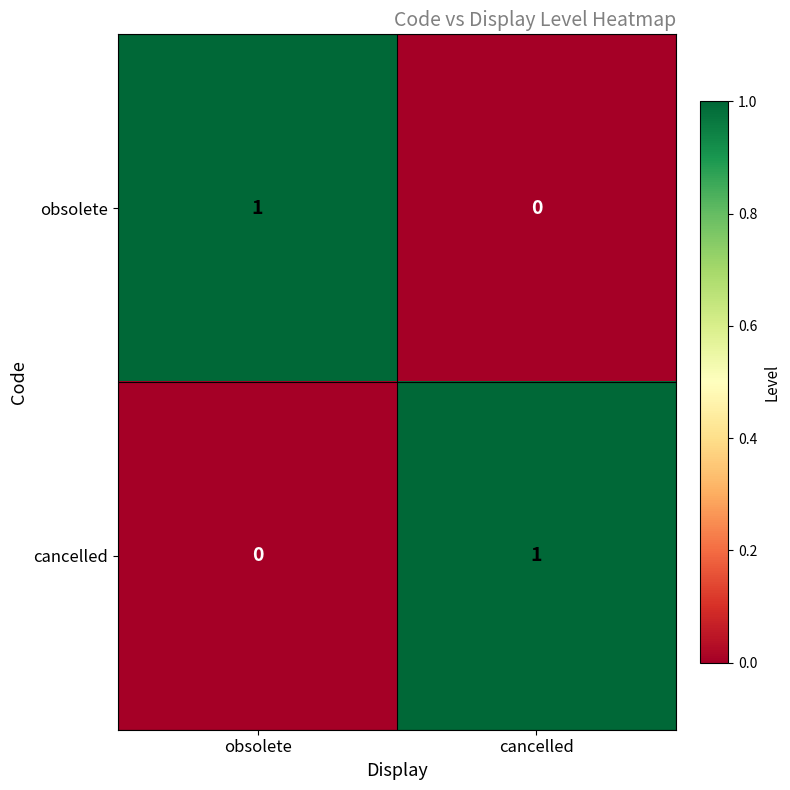

At cancelled, list the series in order from smallest to largest.

obsolete, cancelled